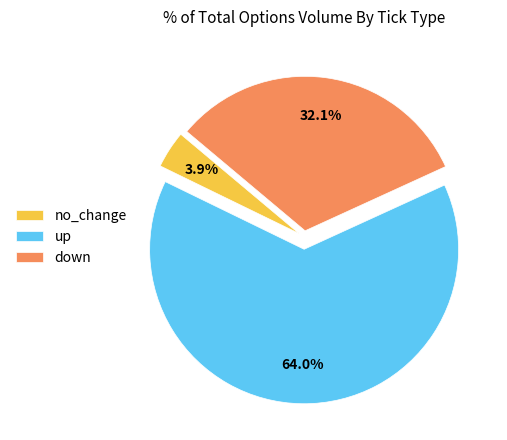

Rank the categories by value from highest to lowest.

up, down, no_change